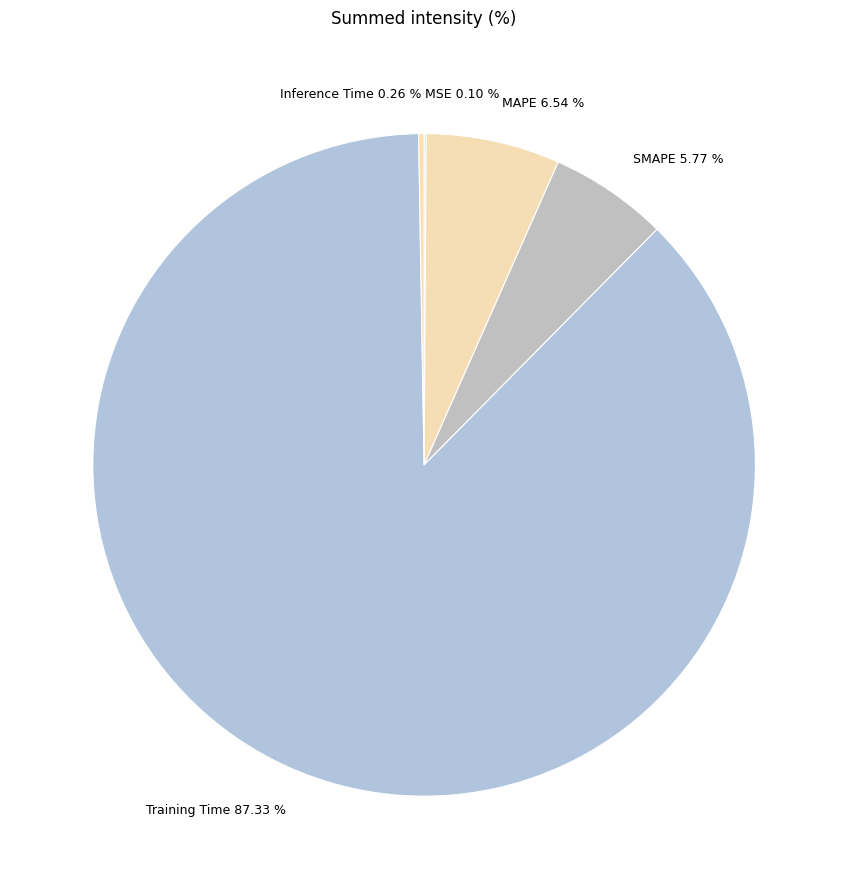

Does any single category account for the majority?

Yes